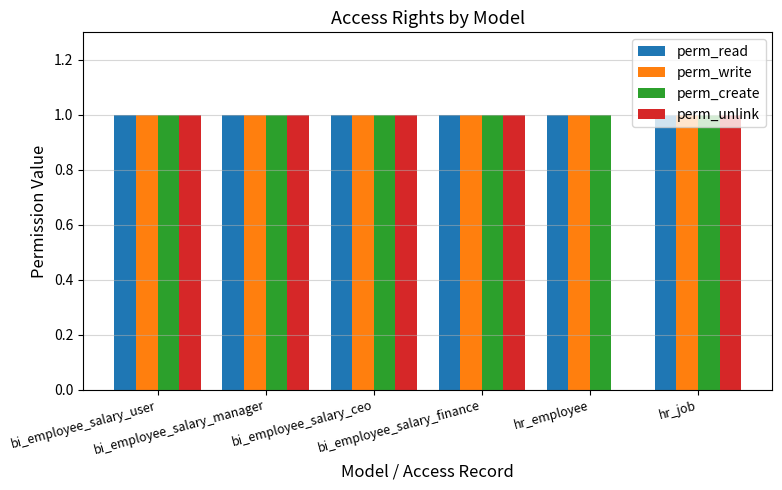

What is the sum of all perm_unlink values?

5